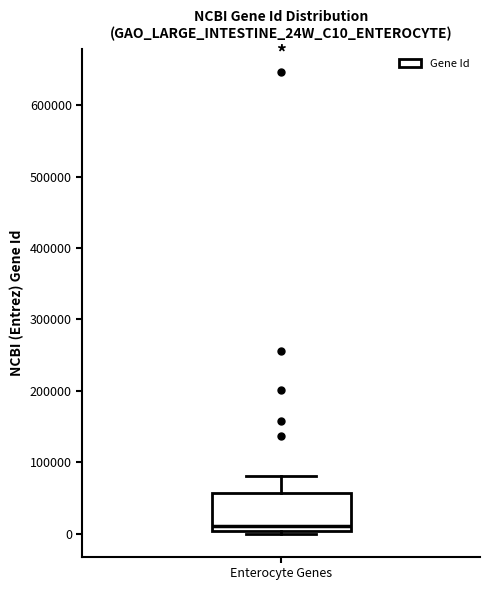

Transcribe this box plot: give where the median line is, the range the box spans, and where the two whiskers end, as read against the y-axis. The values are not printed on the chart, so give them approximately, as read against the axis.

median 10000, box 0 to 60000, whiskers 0 to 80000